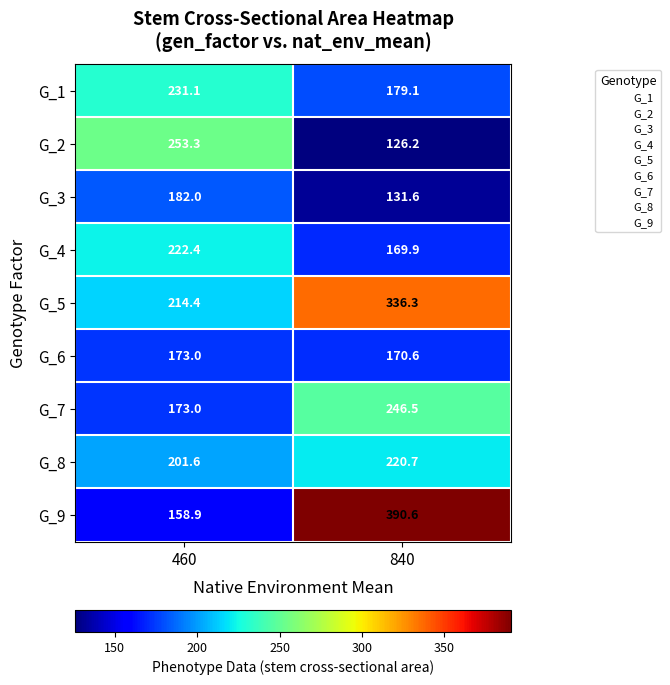

What is the spread (max minus min) of values at 840?

264.4